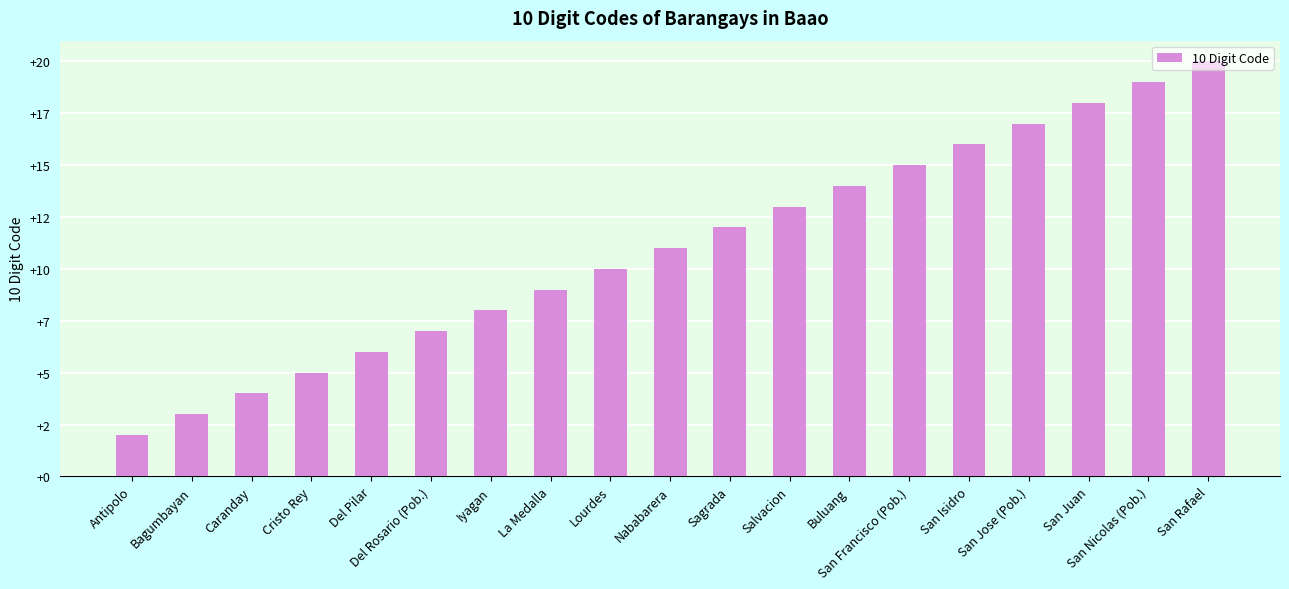

List the labels in order of value, largest first.

San Rafael, San Nicolas (Pob.), San Juan, San Jose (Pob.), San Isidro, San Francisco (Pob.), Buluang, Salvacion, Sagrada, Nababarera, Lourdes, La Medalla, Iyagan, Del Rosario (Pob.), Del Pilar, Cristo Rey, Caranday, Bagumbayan, Antipolo